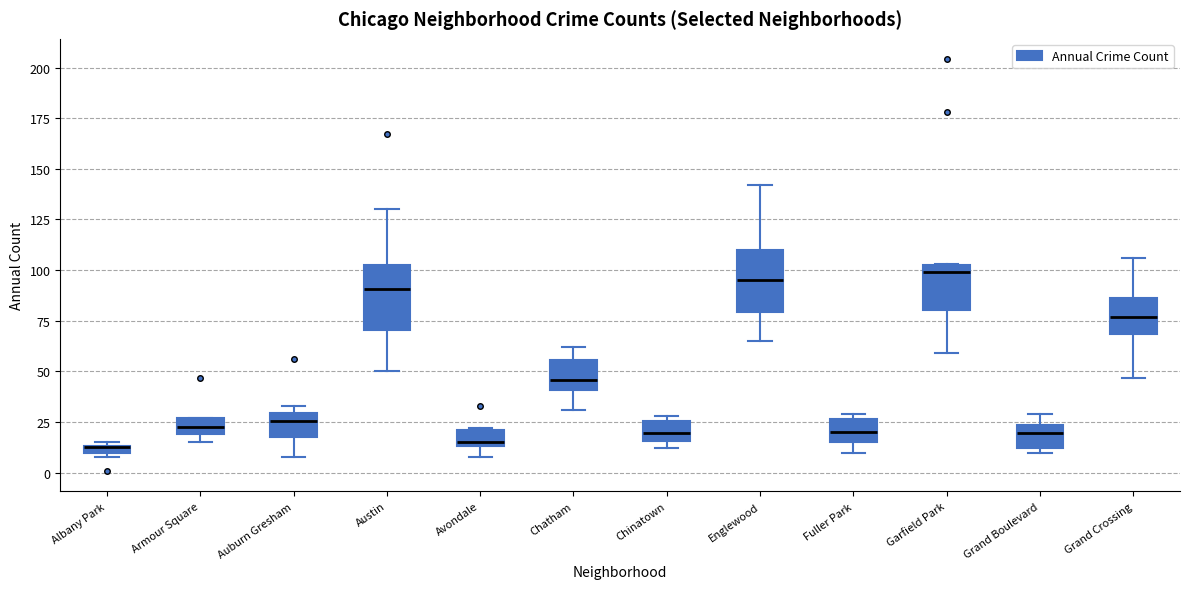

Where is the lower edge of the box for Grand Boulevard on the y-axis? The values are not printed on the chart, so give them approximately, as read against the axis.

10